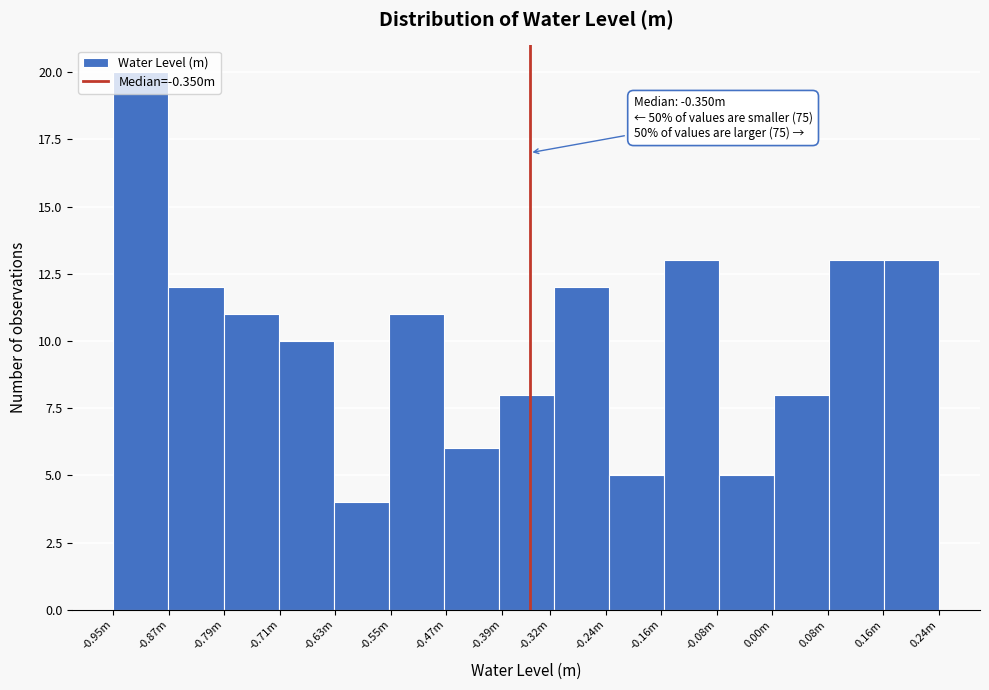

What is the average value?

10